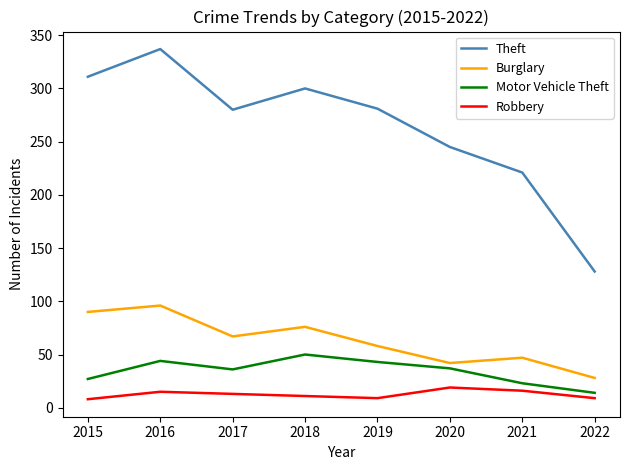

What is the sum of the Motor Vehicle Theft values at 2015 and 2016?

71